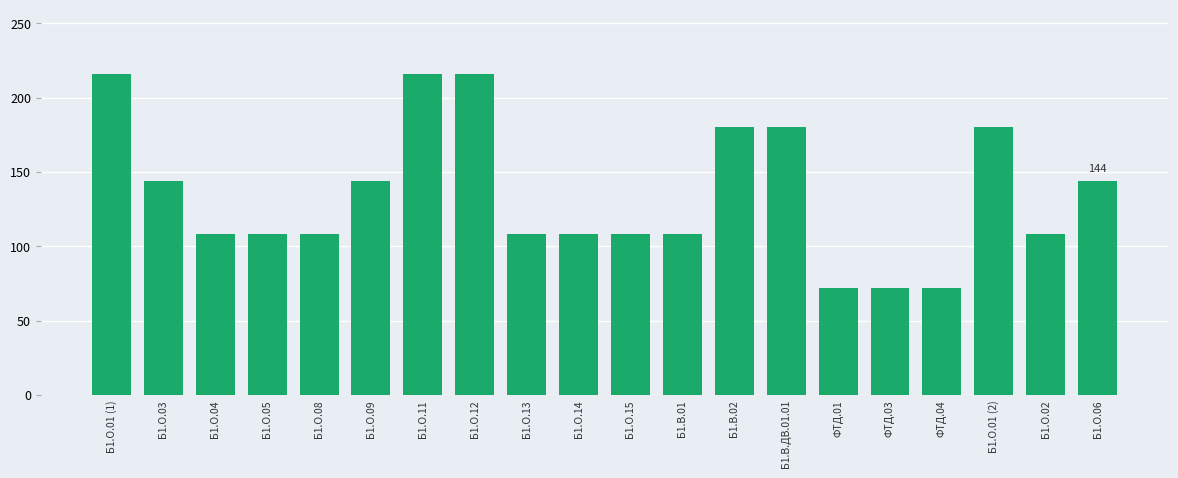

Does the chart contain stacked bars?

No